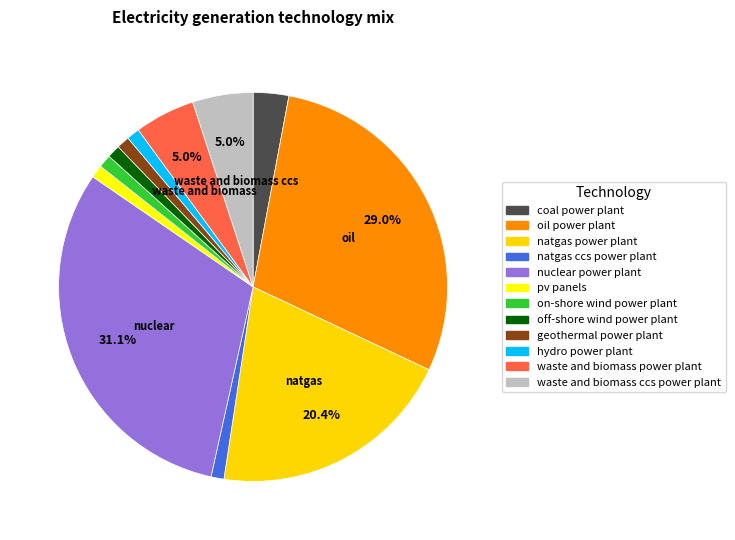

Does any single category account for the majority?

No